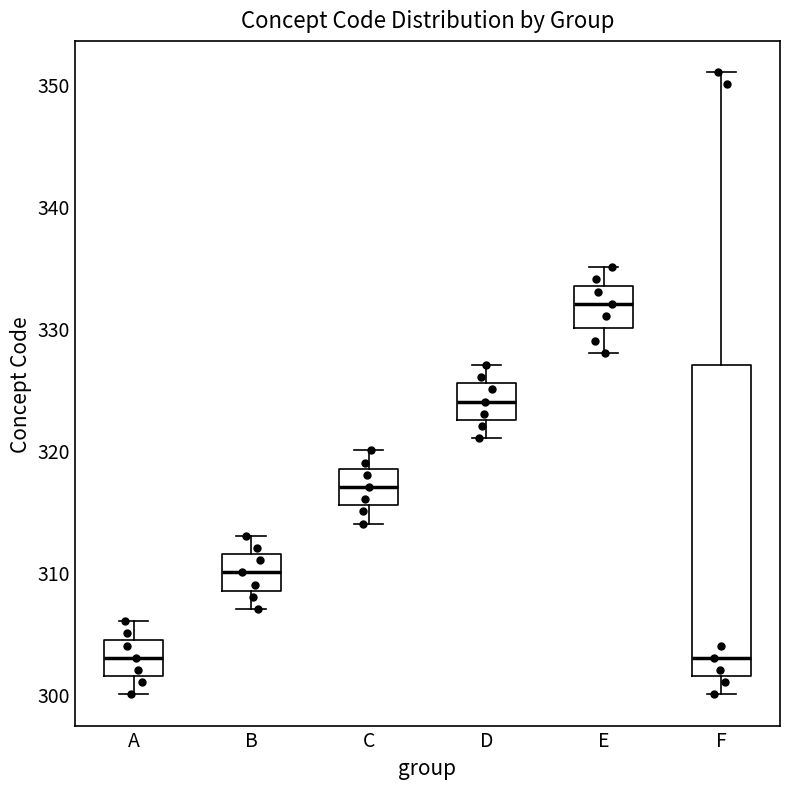

Comparing the boxes themselves (not the whiskers), which one is the tallest?

F